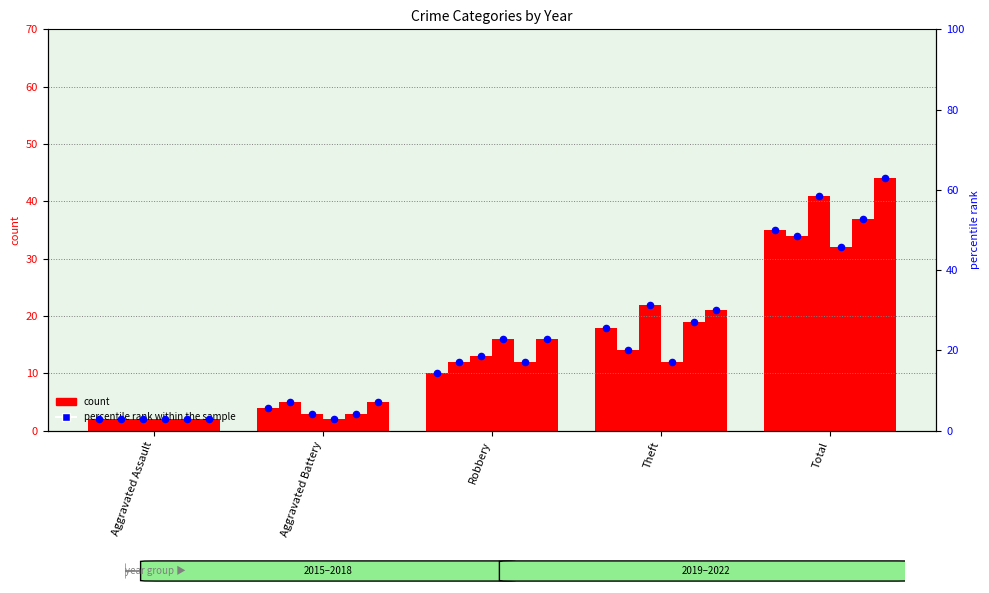

At how many categories does at least one series exceed 36?

1